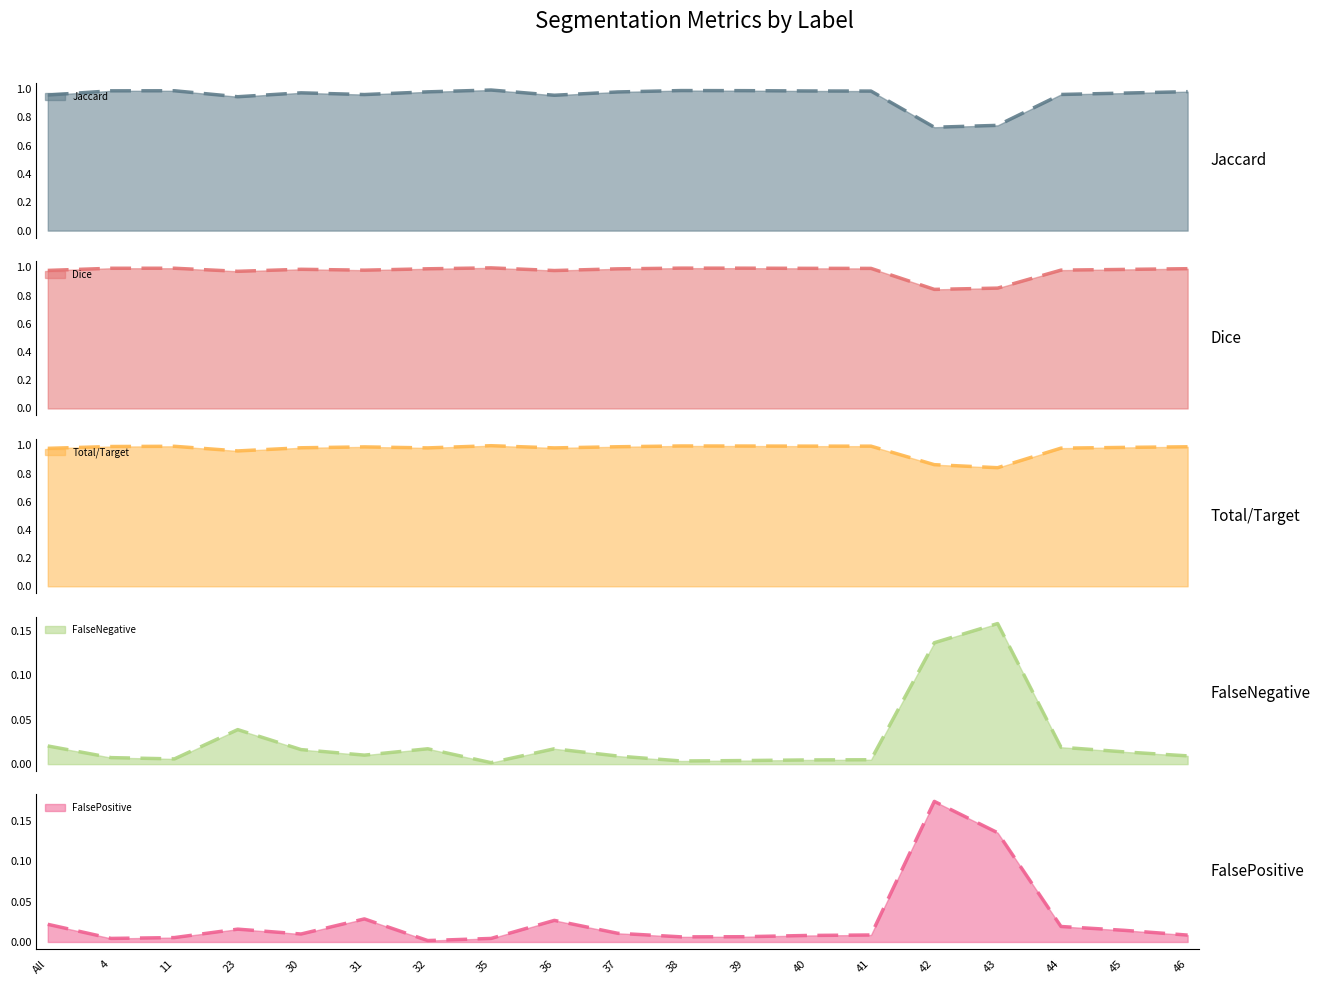

What is the spread (max minus min) of values at 30?

1.0